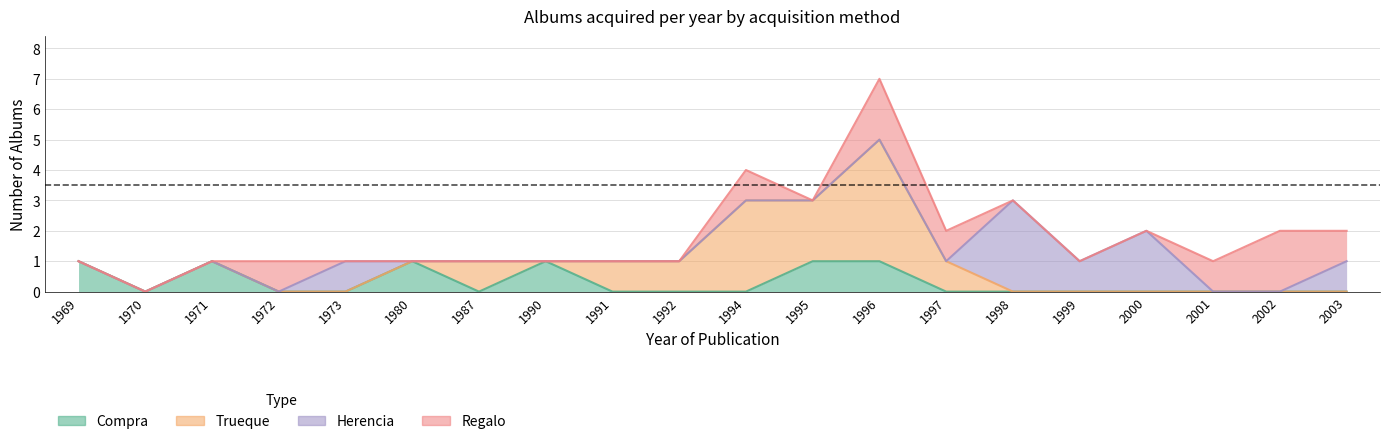

In Compra, how many points are higher than both neighbors (excluding endpoints)?

3